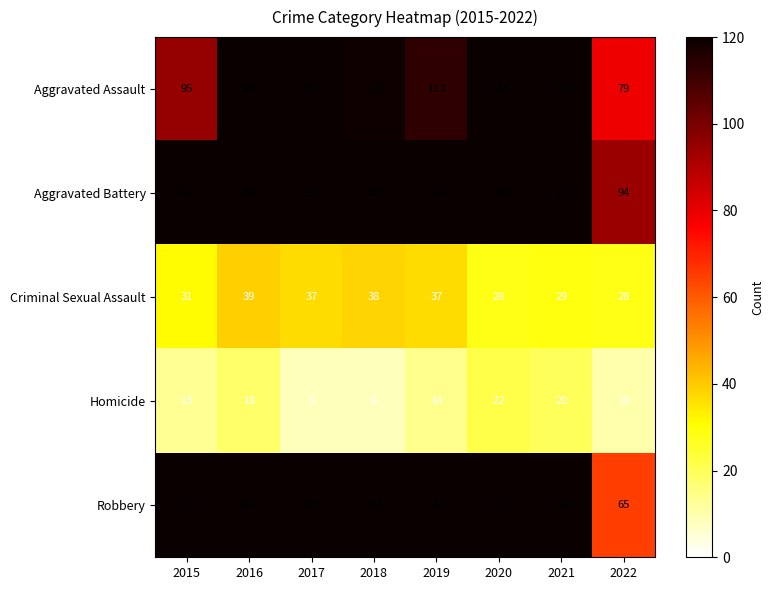

What is the total value across all series at 2016?

646